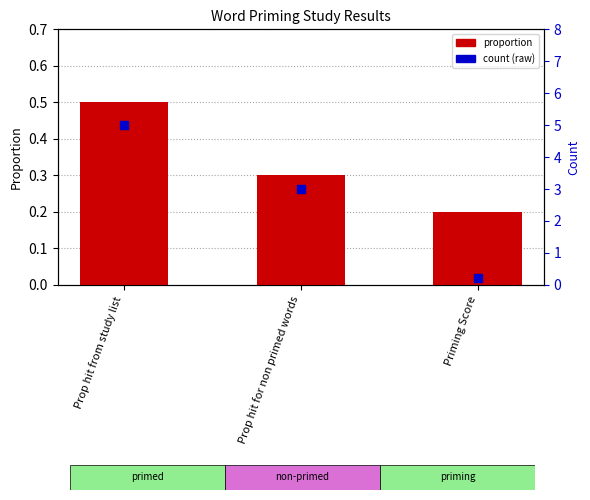

At which category is the sum across all series the highest?

Prop hit from study list